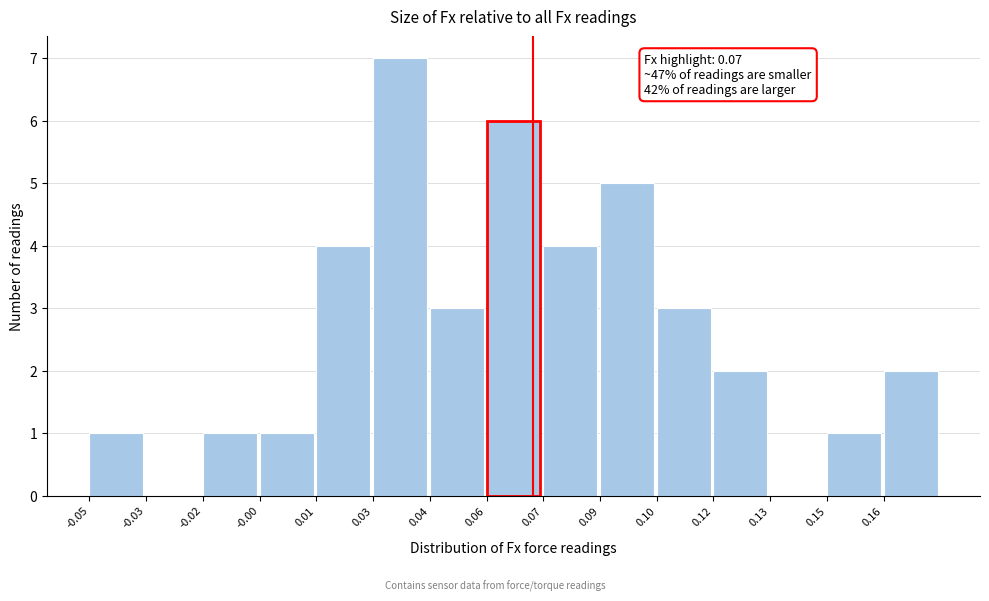

Reading left to right, list all the values displayed in this chart.

-0.05=1	-0.03=0	-0.02=1	-0.00=1	0.01=4	0.03=7	0.04=3	0.06=6	0.07=4	0.09=5	0.10=3	0.12=2	0.13=0	0.15=1	0.16=2